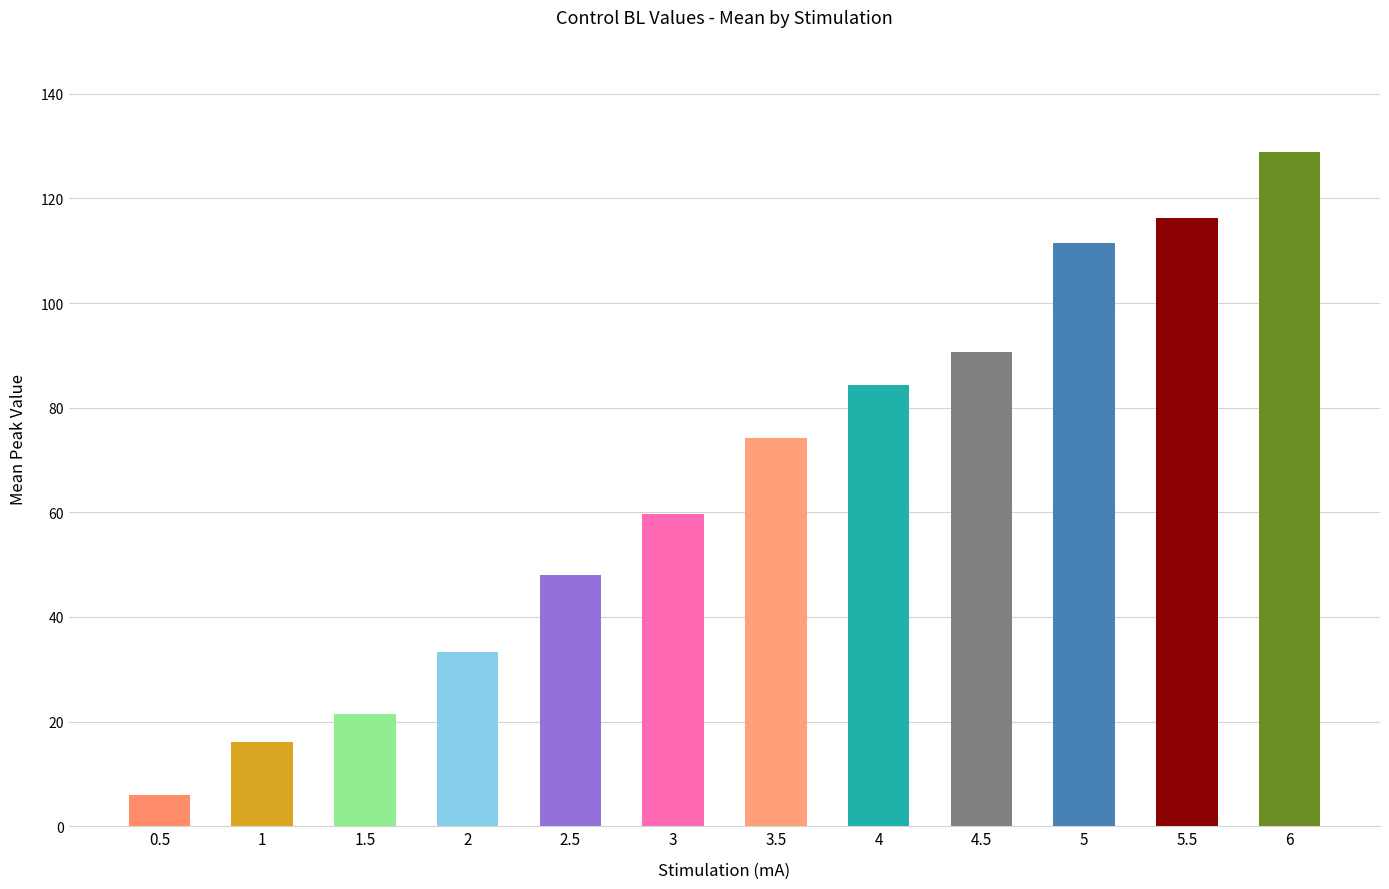

Rank the categories by value from lowest to highest.

0.5, 1, 1.5, 2, 2.5, 3, 3.5, 4, 4.5, 5, 5.5, 6